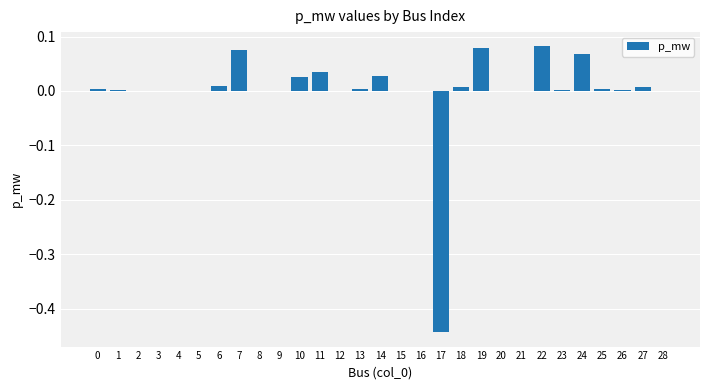

How many categories are shown in the chart?

29